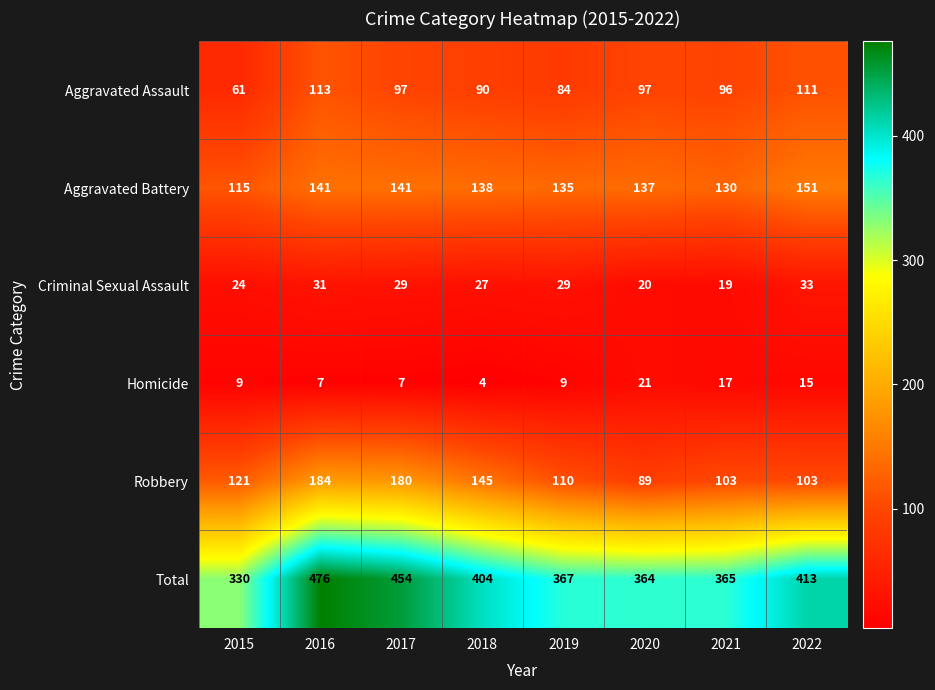

What is the total value across all series at 2017?

908